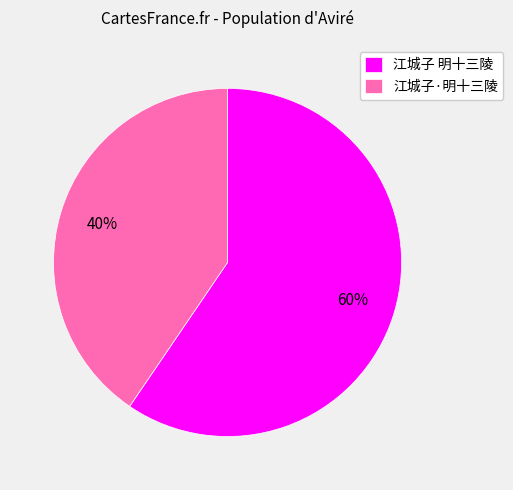

Combined, do 江城子 明十三陵 and 江城子·明十三陵 account for over 50%?

Yes